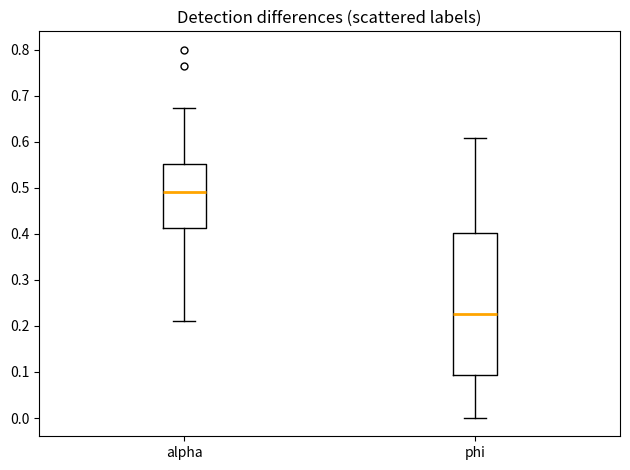

Reading left to right, transcribe this box plot: for each box, give where its median line is, the range the box spans, and where its two whiskers end, as read against the y-axis. The values are not printed on the chart, so give them approximately, as read against the axis.

alpha: median 0.49, box 0.41 to 0.55, whiskers 0.21 to 0.67
phi: median 0.23, box 0.09 to 0.40, whiskers 0.00 to 0.61